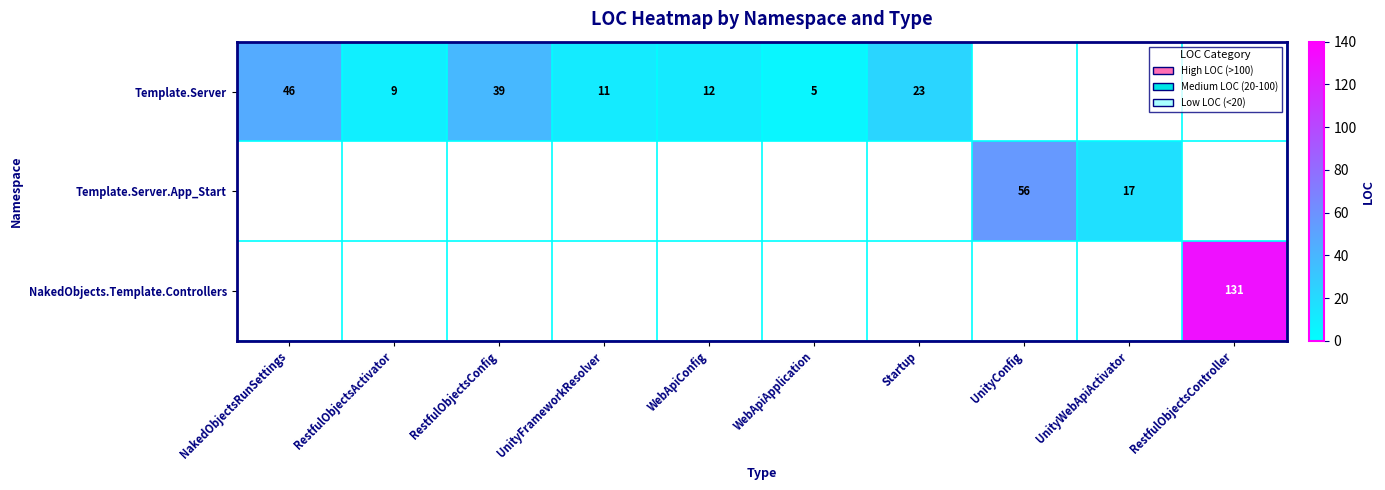

The Template.Server series shows 14 at RestfulObjectsActivator. True or false?

False